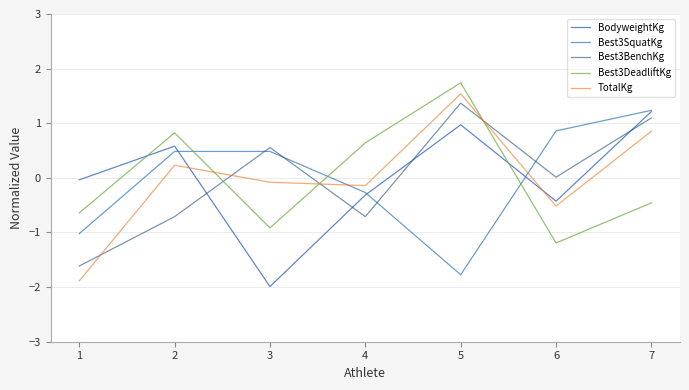

How many lines are shown in the chart?

5